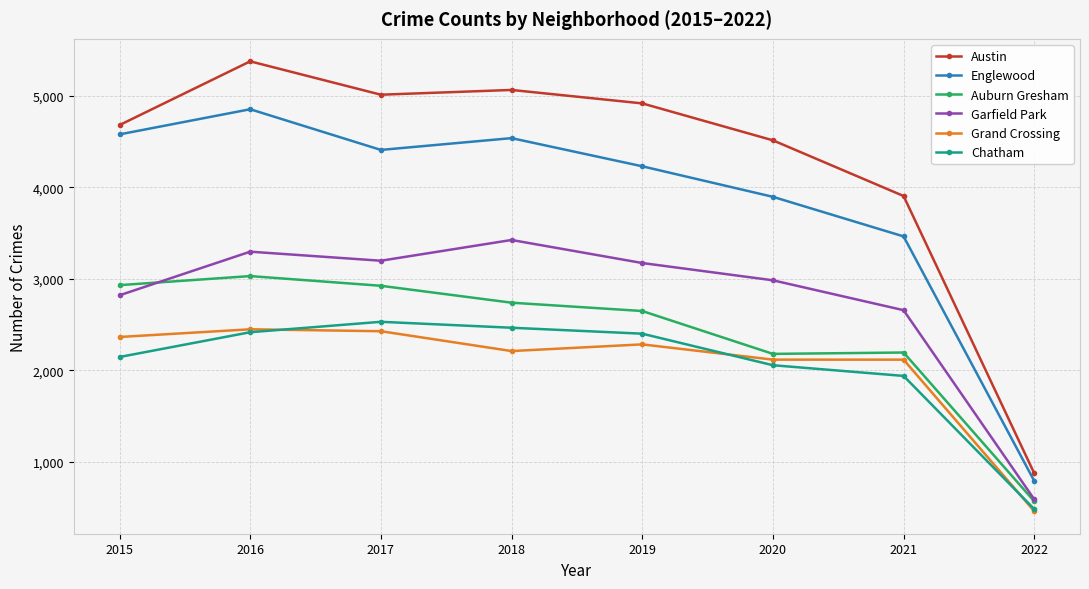

True or false: Austin has a value of 3907 at 2021.

True